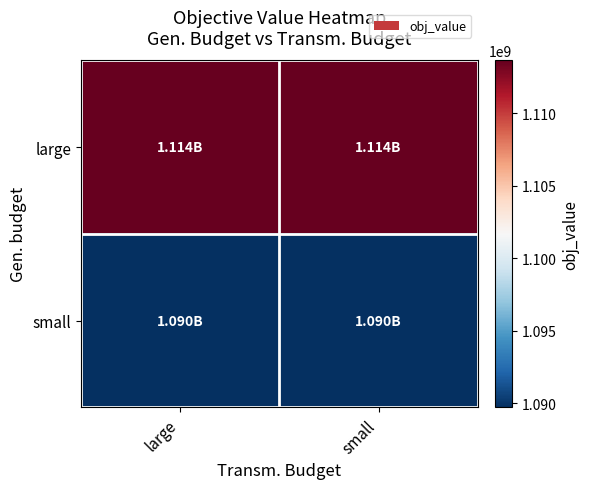

Which label corresponds to the largest value in the chart?

large